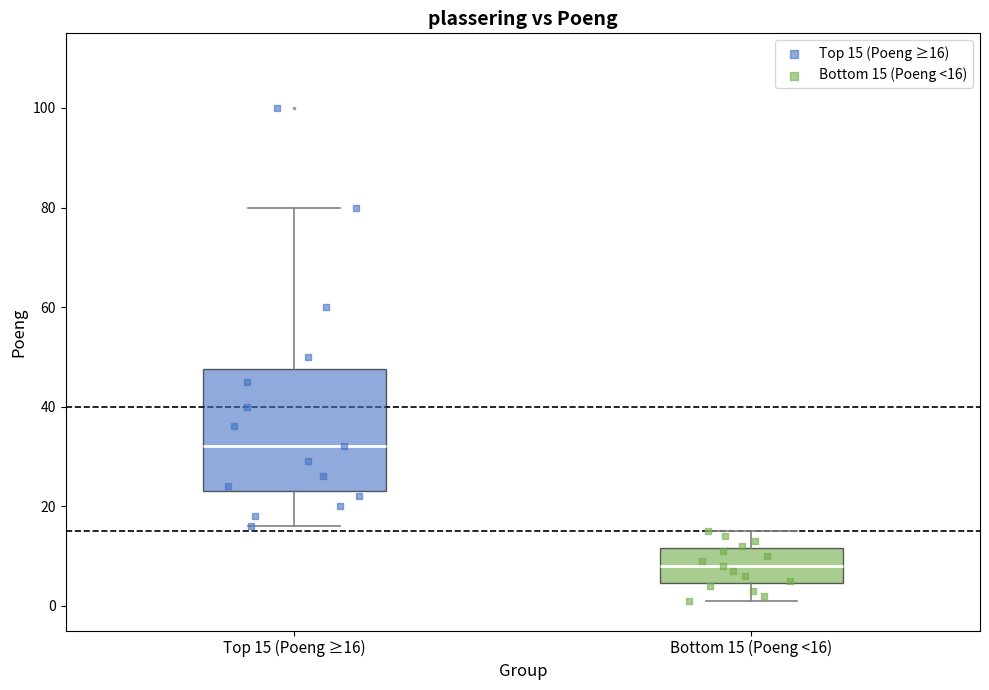

Comparing the boxes themselves (not the whiskers), which one is the tallest?

Top 15 (Poeng ≥16)